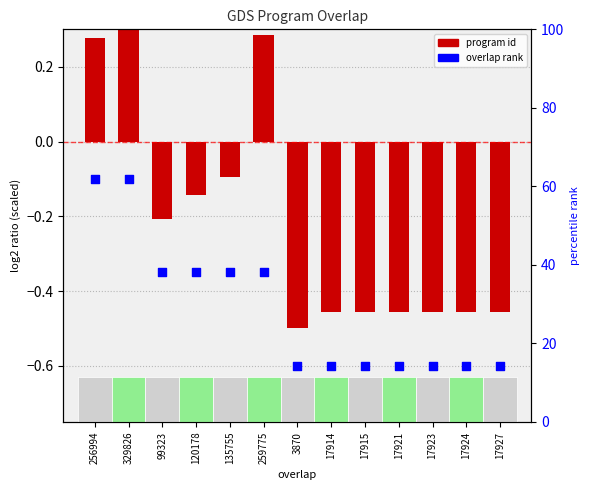

At which category is the sum across all series the highest?

329826